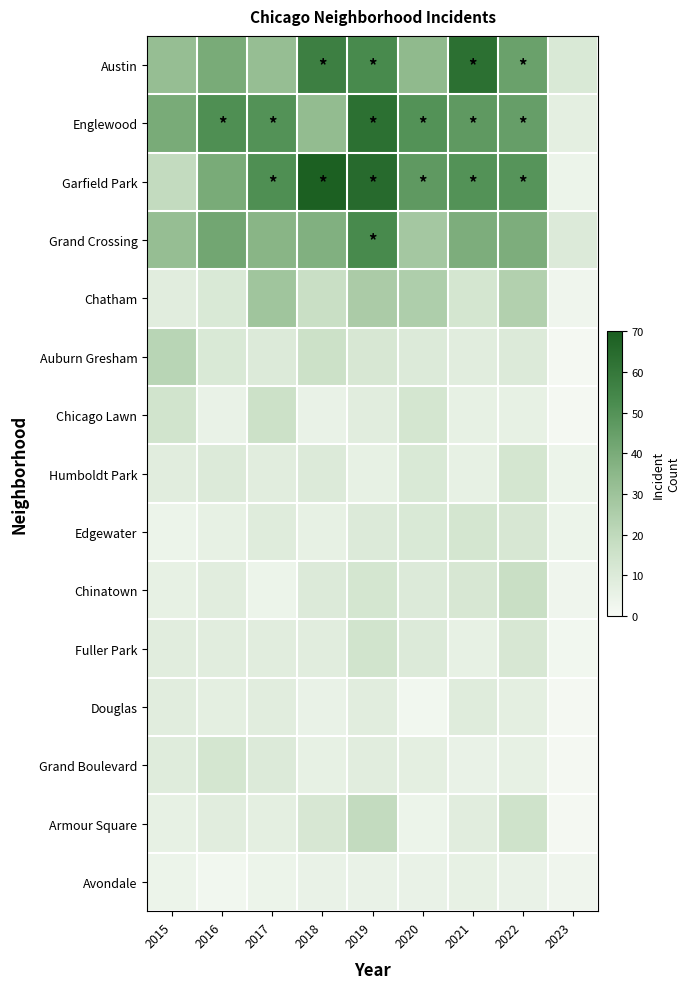

Rank the series at 2021 from lowest to highest value.

Grand Boulevard, Chicago Lawn, Humboldt Park, Fuller Park, Avondale, Auburn Gresham, Armour Square, Douglas, Chinatown, Chatham, Edgewater, Grand Crossing, Englewood, Garfield Park, Austin